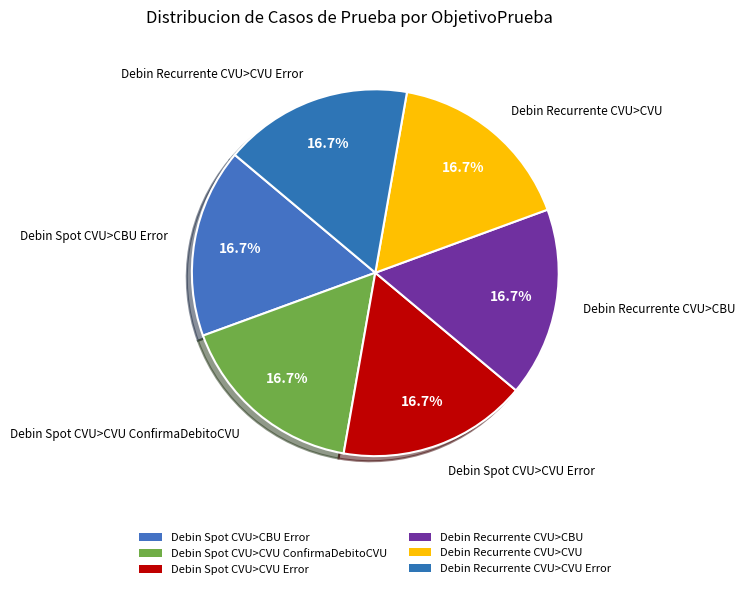

How many slices are in this pie chart?

6